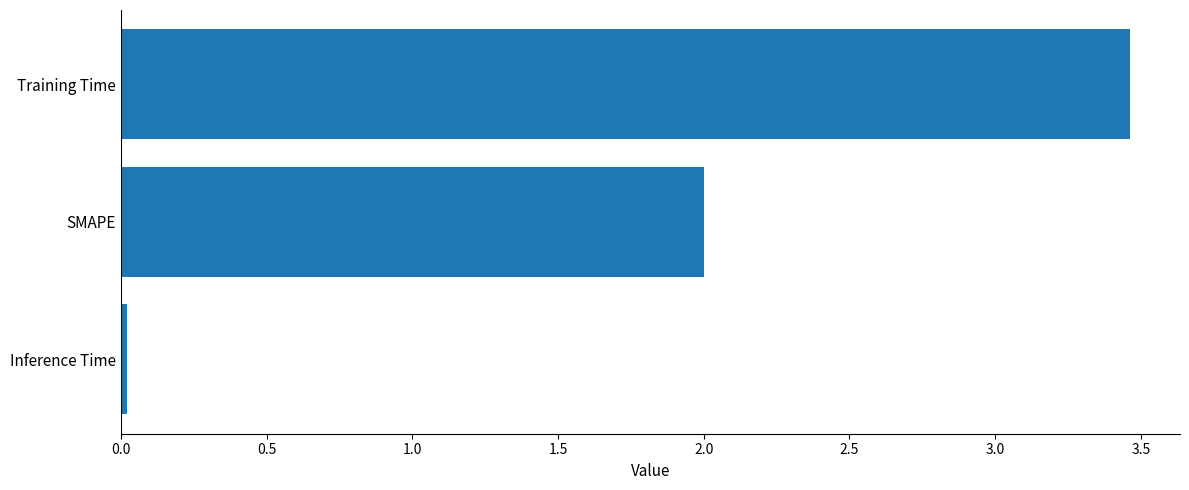

Which has a higher value, Inference Time or SMAPE?

SMAPE